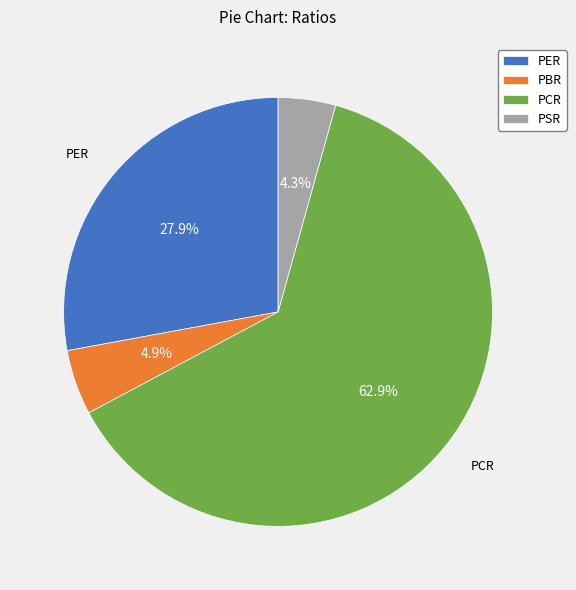

Combined, do PBR and PCR account for over 50%?

Yes